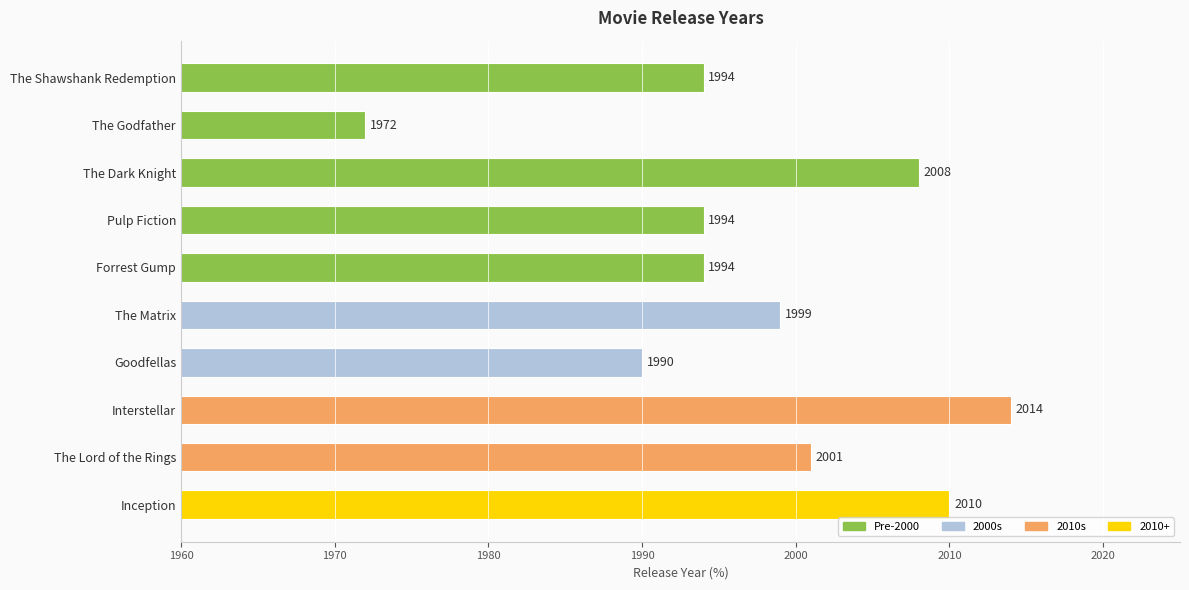

Read the value at Goodfellas, to the nearest 10.

1990